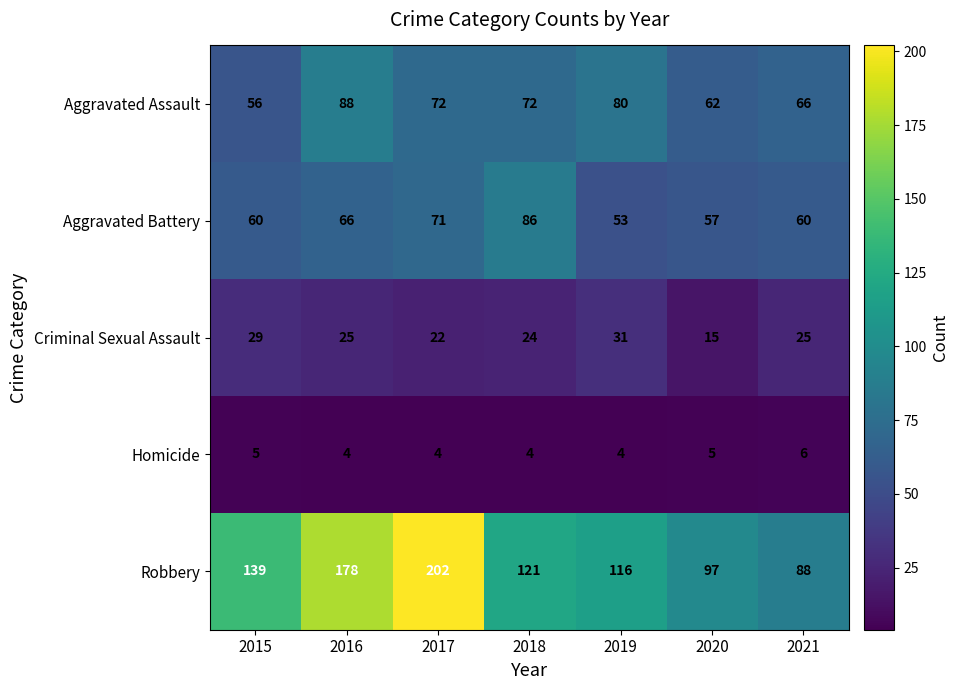

Where is Criminal Sexual Assault nearest to the value 23?

2017